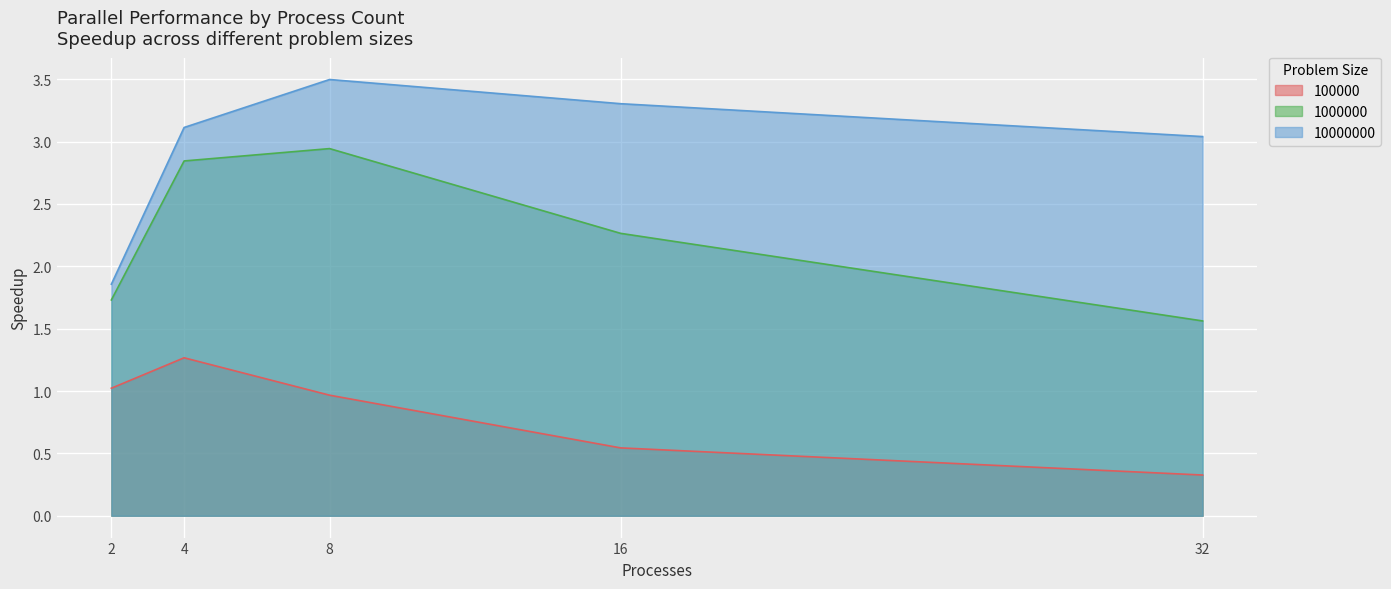

Which series has the widest spread of values?

10000000